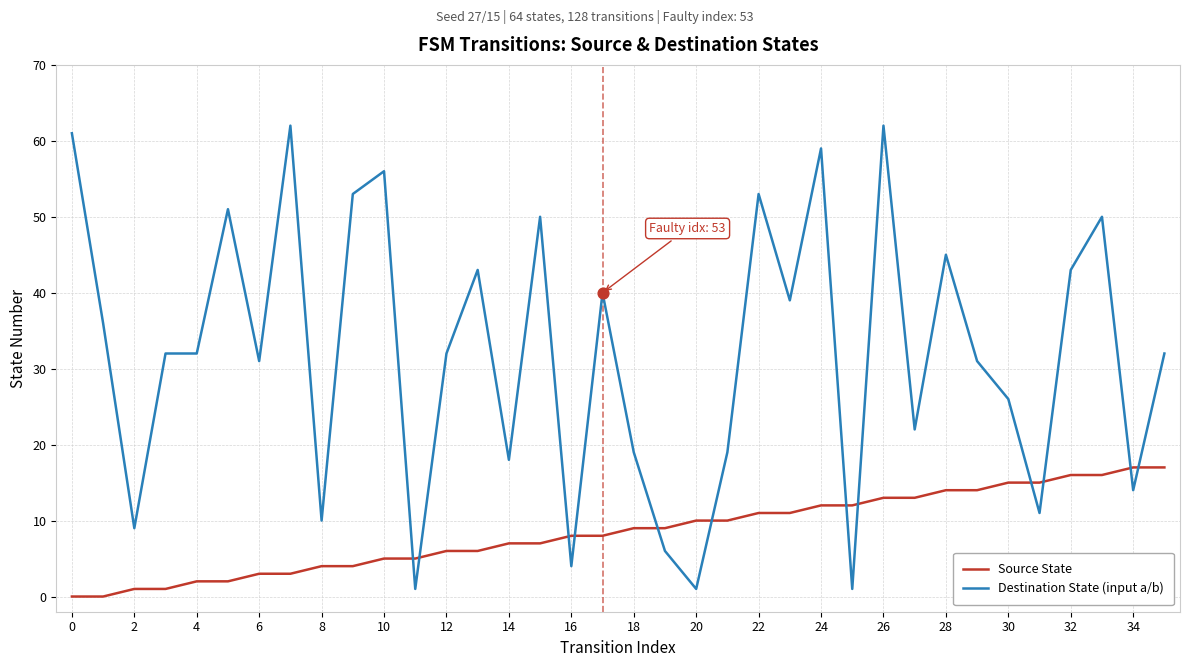

Which series has the largest total across all categories?

Destination State (input a/b)